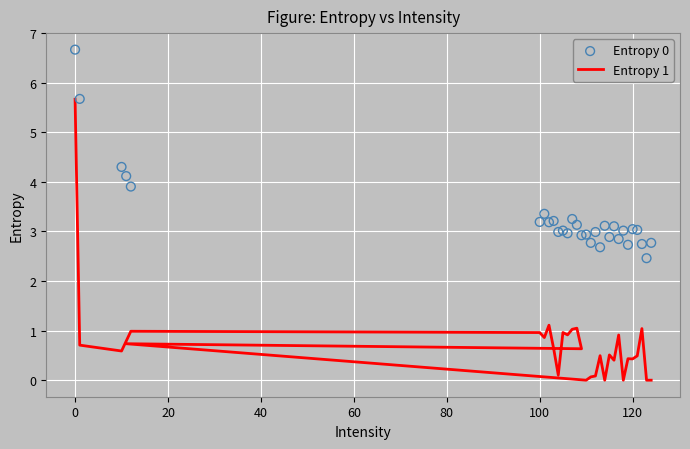

Which series has the largest total across all categories?

Entropy 0